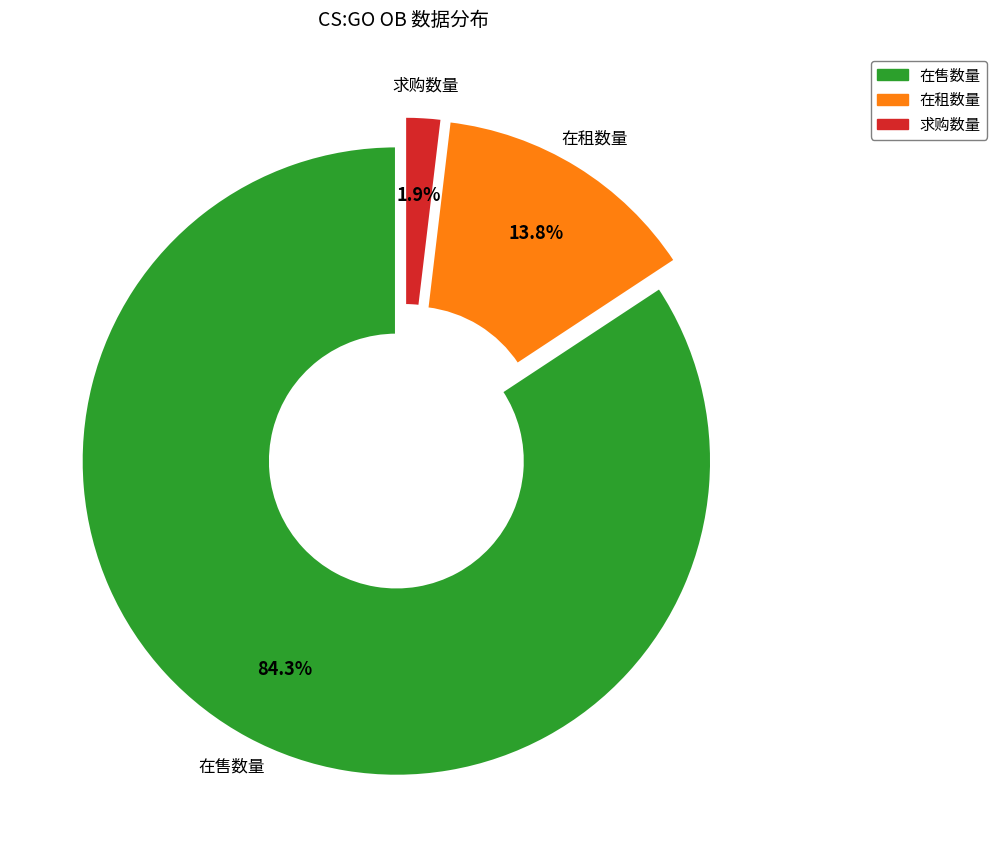

Approximately how many times larger is the value at 在租数量 compared to 求购数量?

7.3